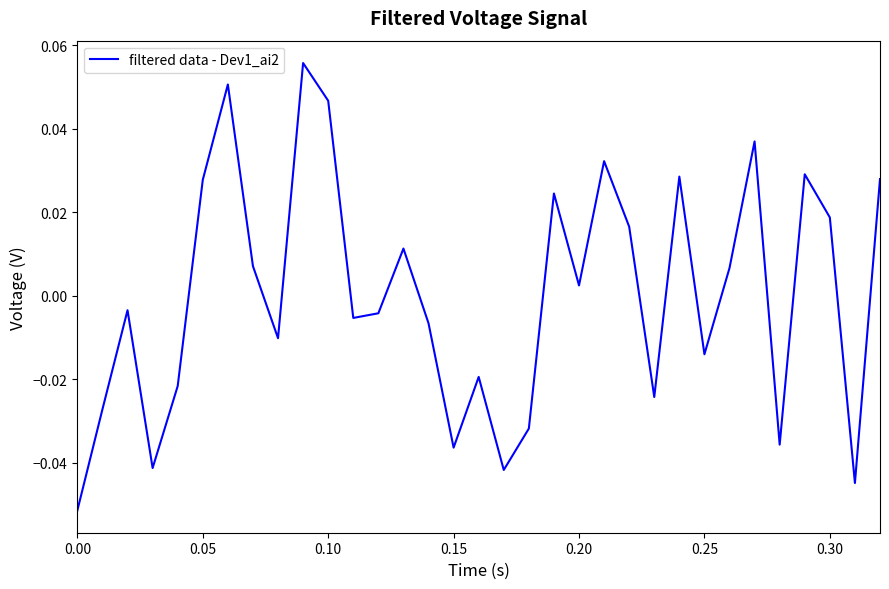

What is the difference between the maximum and minimum values?

0.1